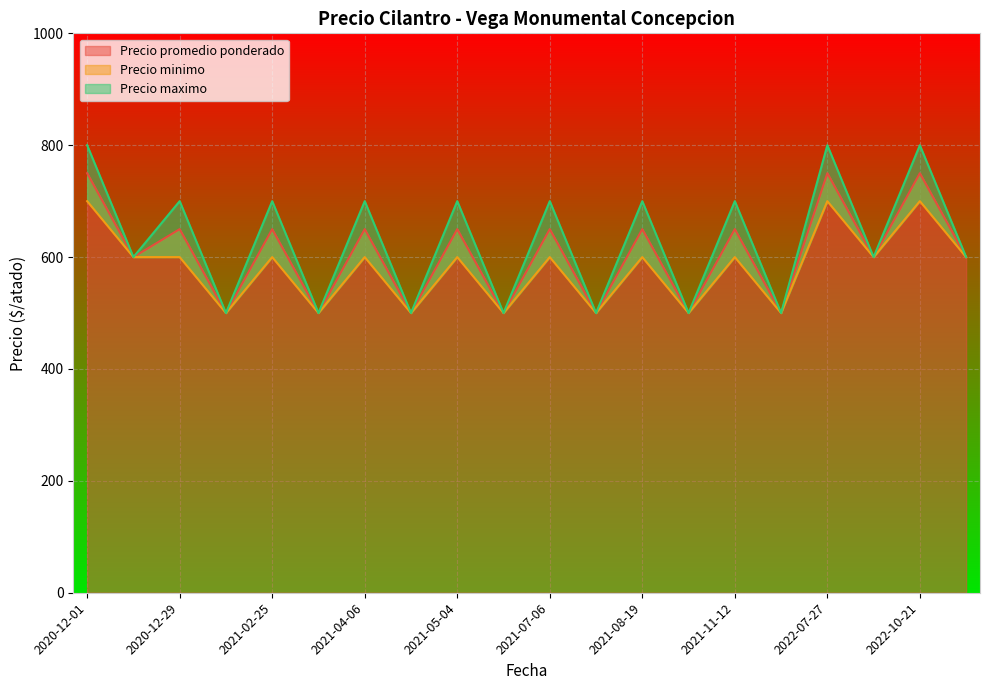

What is the highest value of the Precio promedio ponderado series?

750